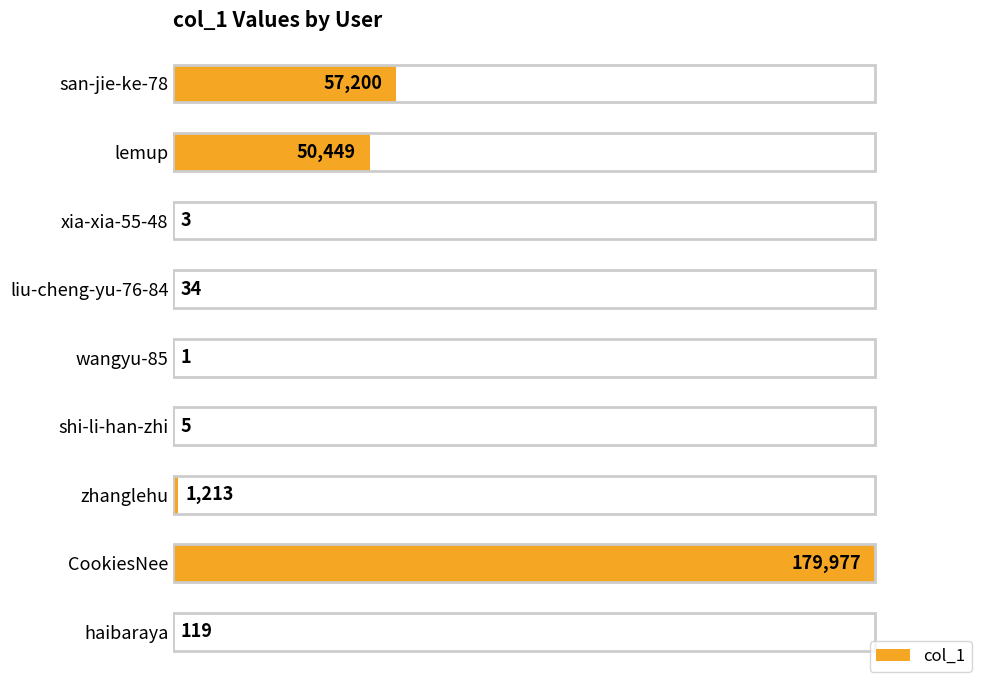

Reading bottom to top, list all the values displayed in this chart.

haibaraya=119	CookiesNee=179977	zhanglehu=1213	shi-li-han-zhi=5	wangyu-85=1	liu-cheng-yu-76-84=34	xia-xia-55-48=3	lemup=50449	san-jie-ke-78=57200